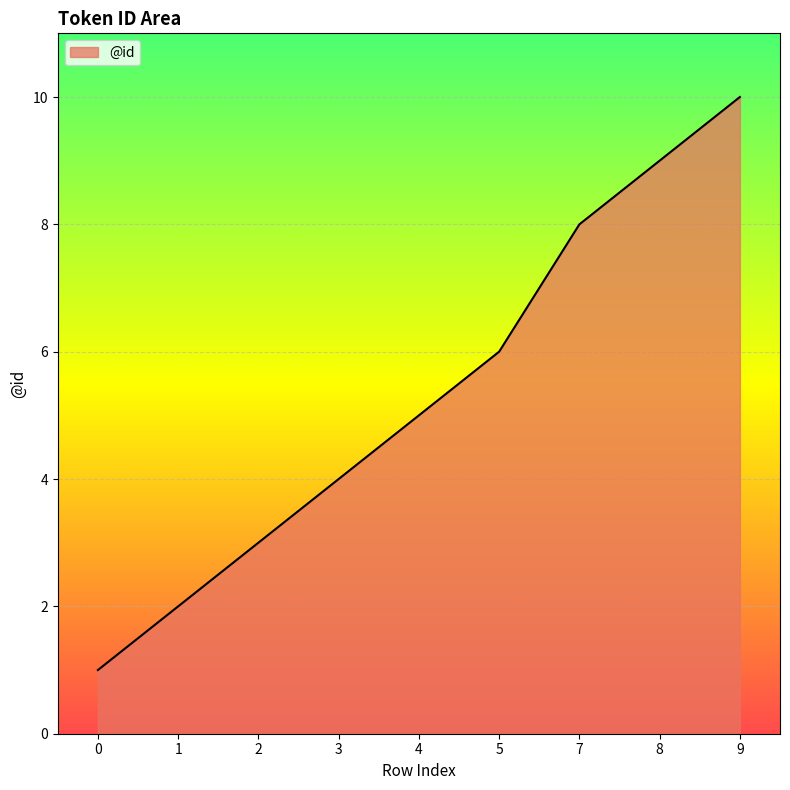

Count the number of data series in this chart.

1